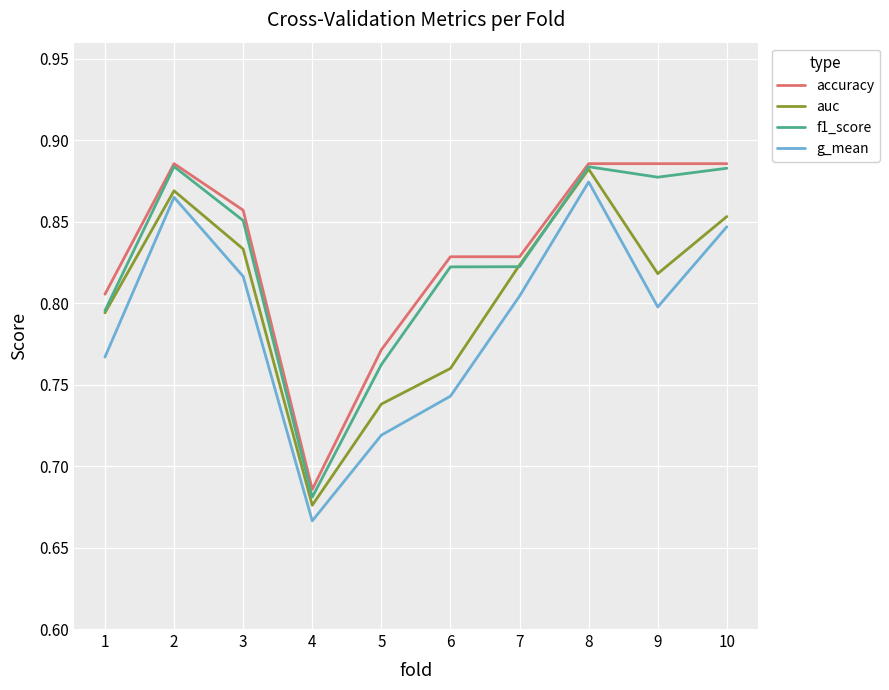

Count the accuracy values in the range 0 to 1.

10